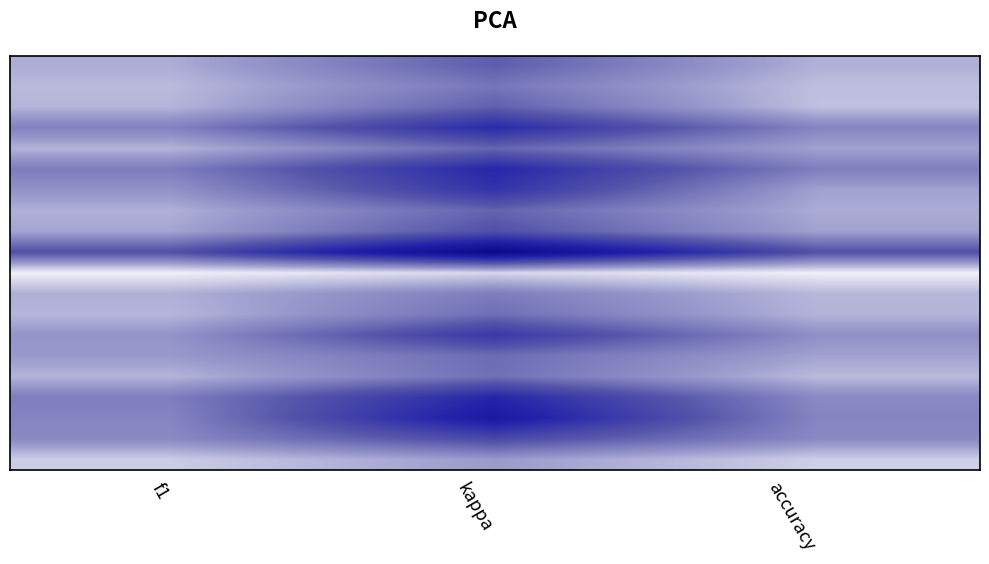

Which label corresponds to the largest value in the chart?

f1